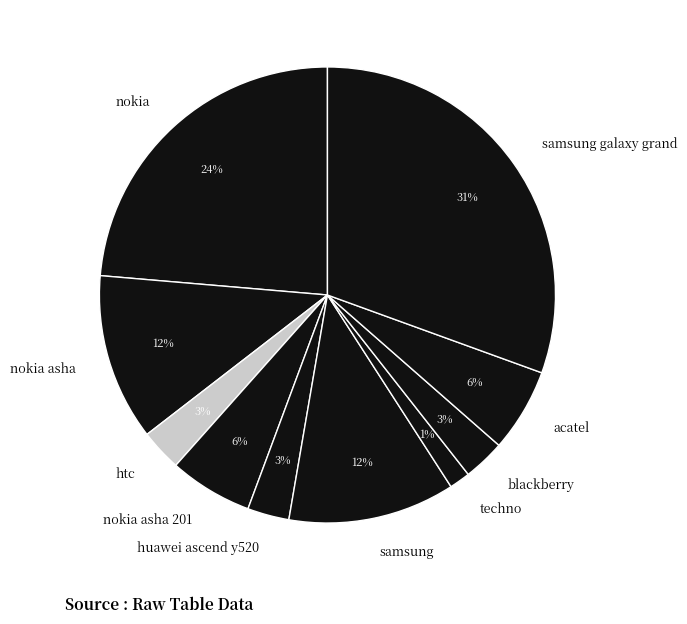

Is it true that nokia is 1% of the pie?

False